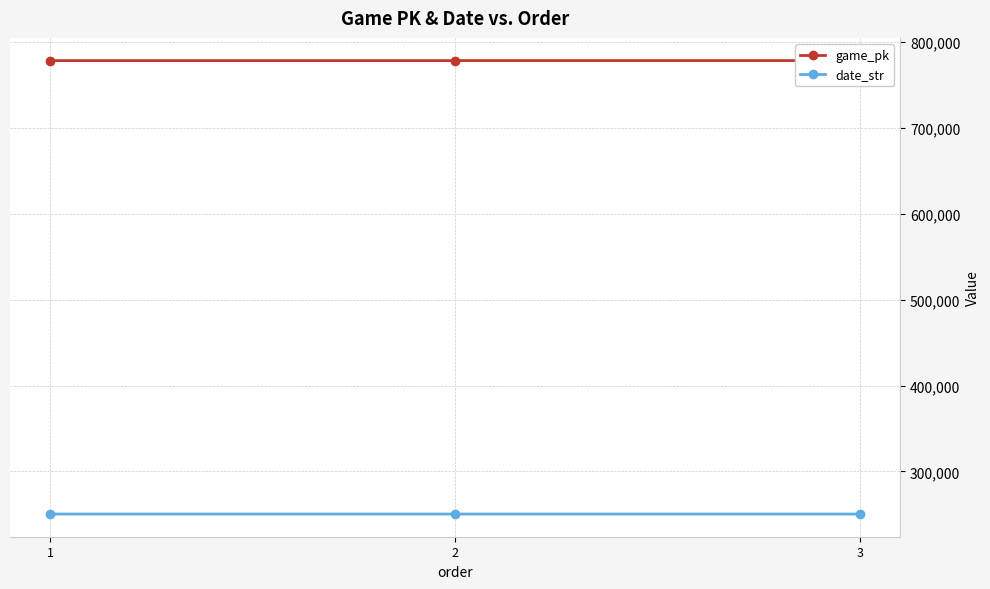

What is the maximum value for date_str?

250516